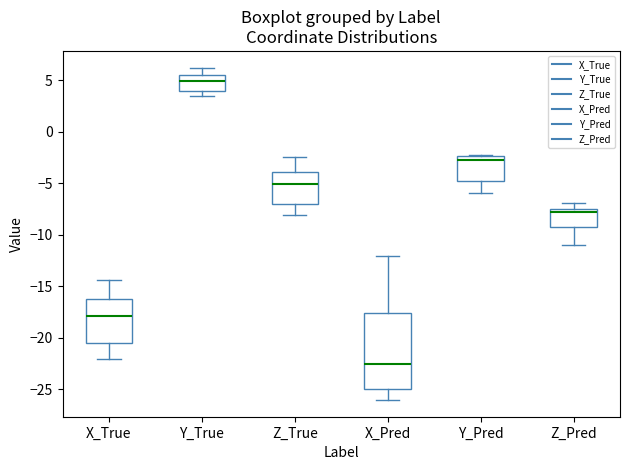

Where does the upper whisker of the box for Z_Pred end on the y-axis? The values are not printed on the chart, so give them approximately, as read against the axis.

-7.0